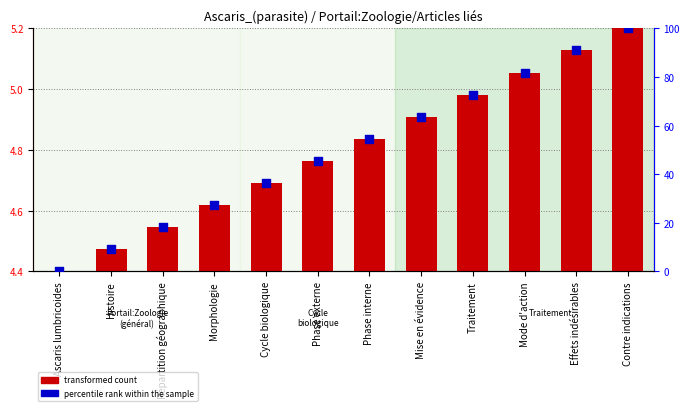

Is the value of transformed count at Ascaris lumbricoides greater than the value of percentile rank within the sample at Ascaris lumbricoides?

No